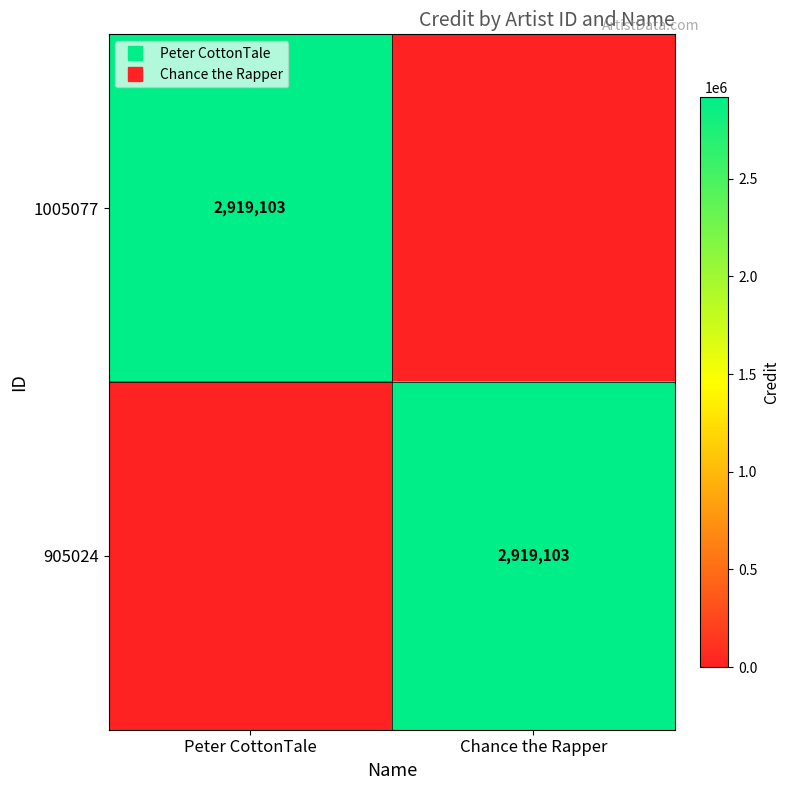

Between Chance the Rapper and Peter CottonTale, which is larger?

Peter CottonTale